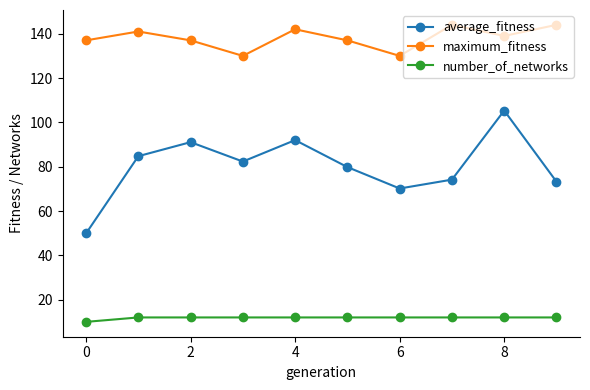

True or false: number_of_networks and maximum_fitness intersect in this chart.

False